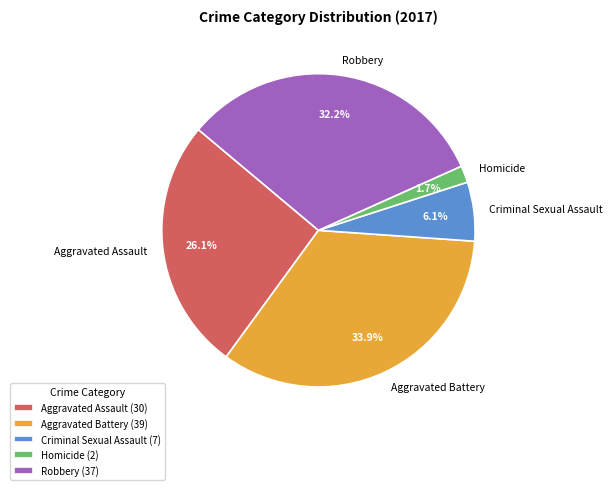

Which has a higher value, Homicide or Aggravated Battery?

Aggravated Battery